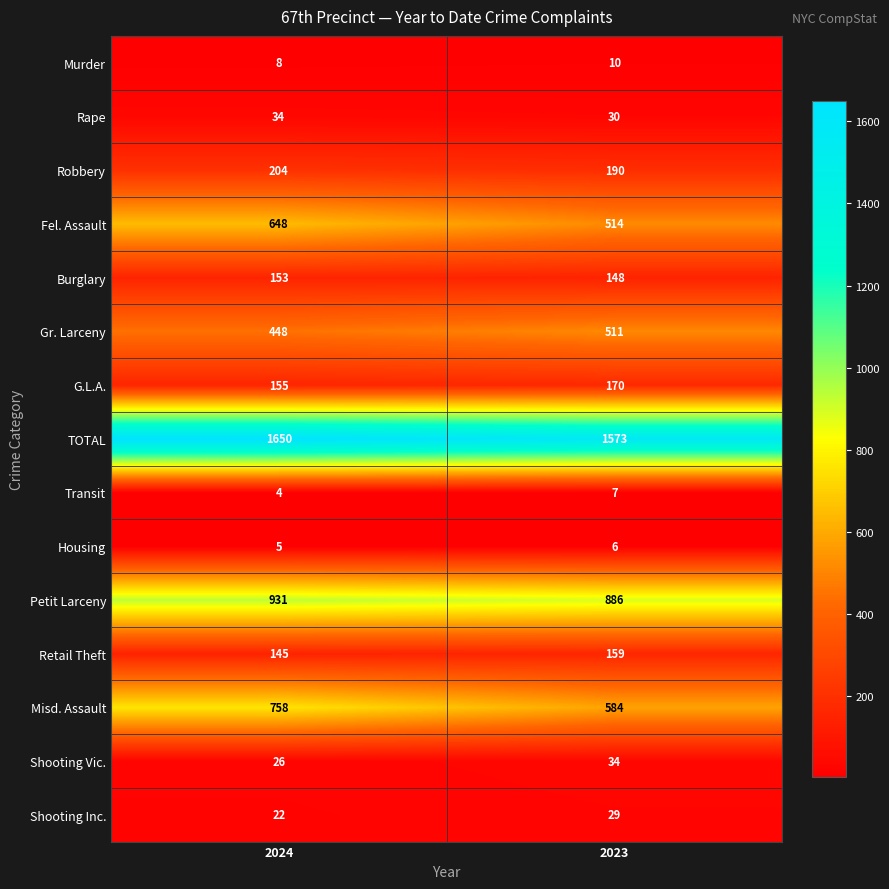

What value does the Retail Theft series have at 2023, to the nearest 5?

160